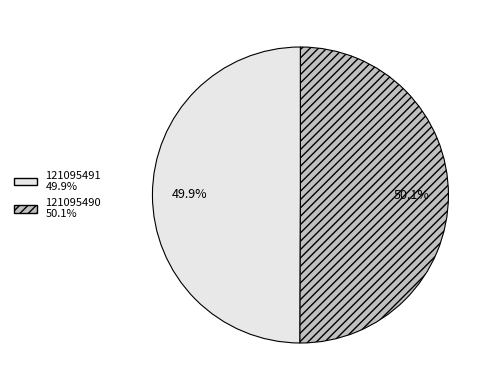

Combined, do 121095490 and 121095491 account for over 50%?

Yes